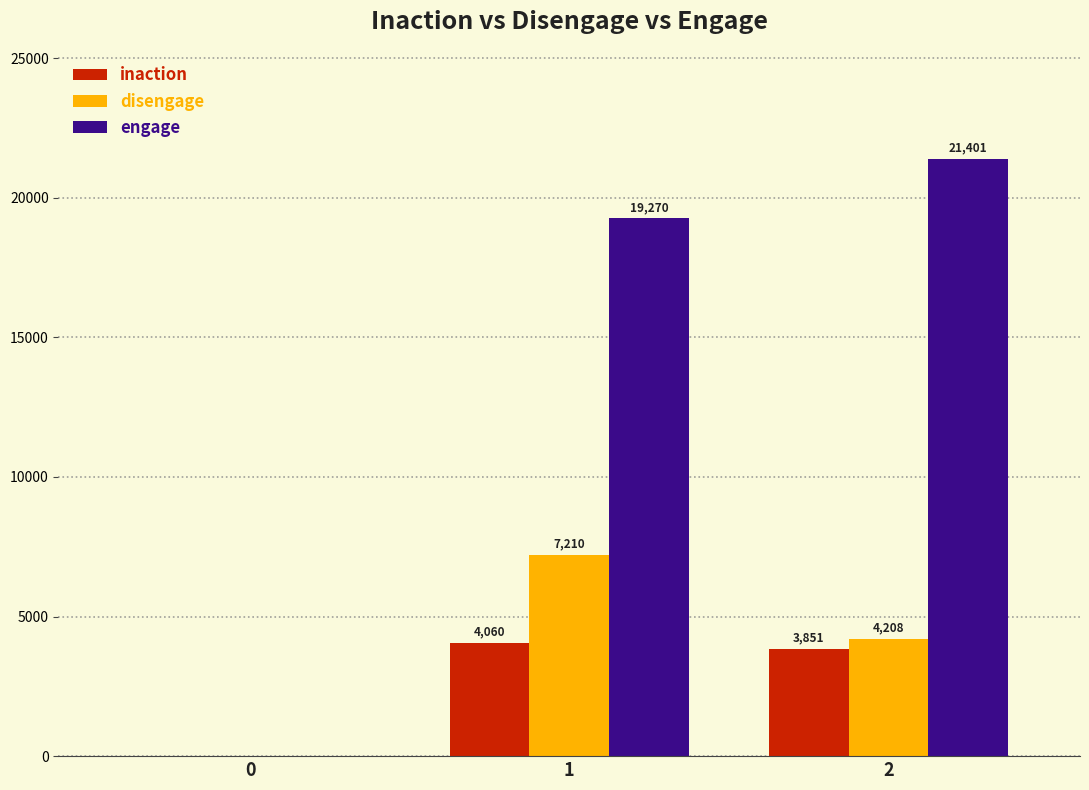

How many groups of bars are there?

3